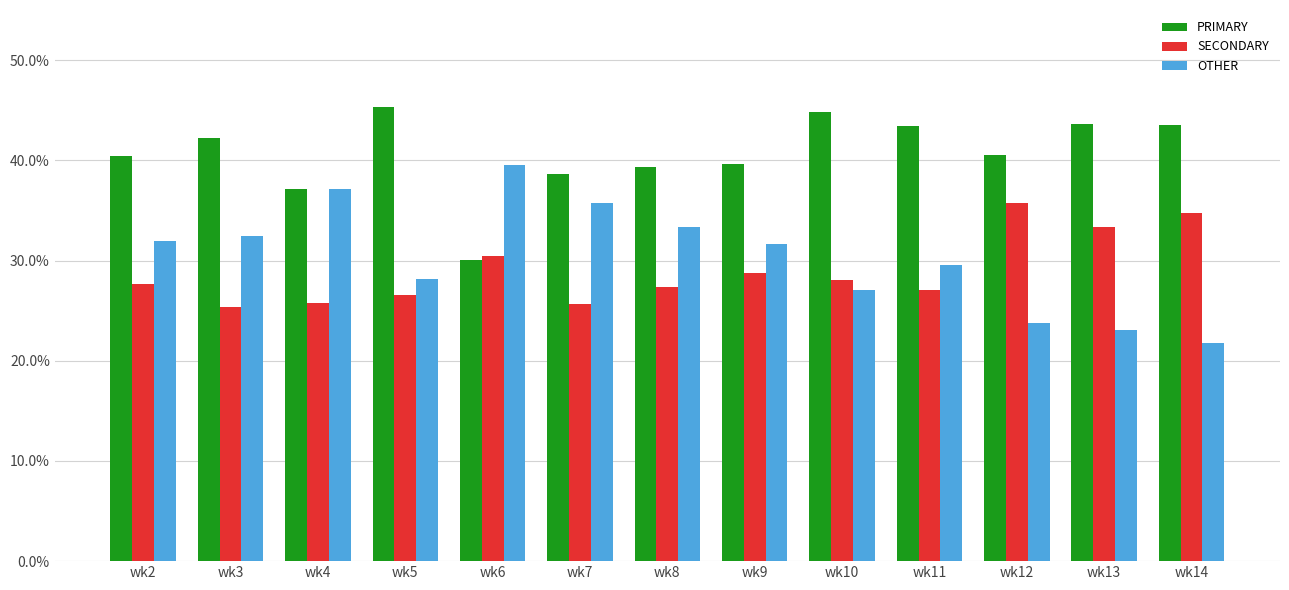

What is the maximum value shown in the chart?

45.3